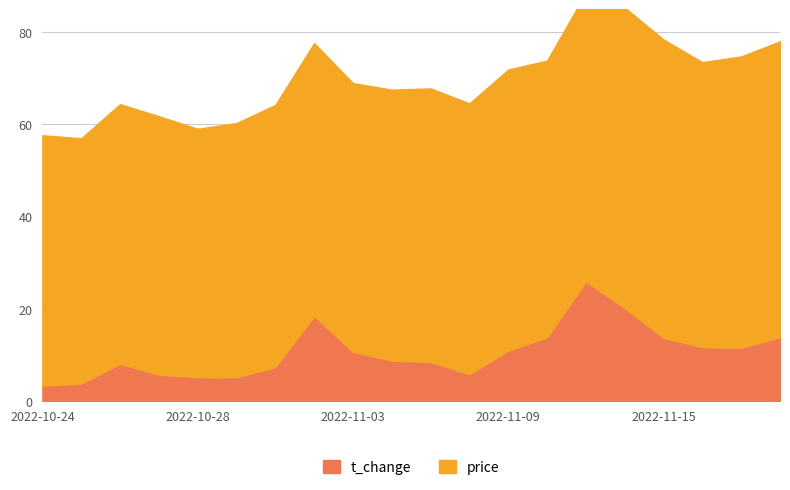

Where is the first local maximum for price?

2022-10-26